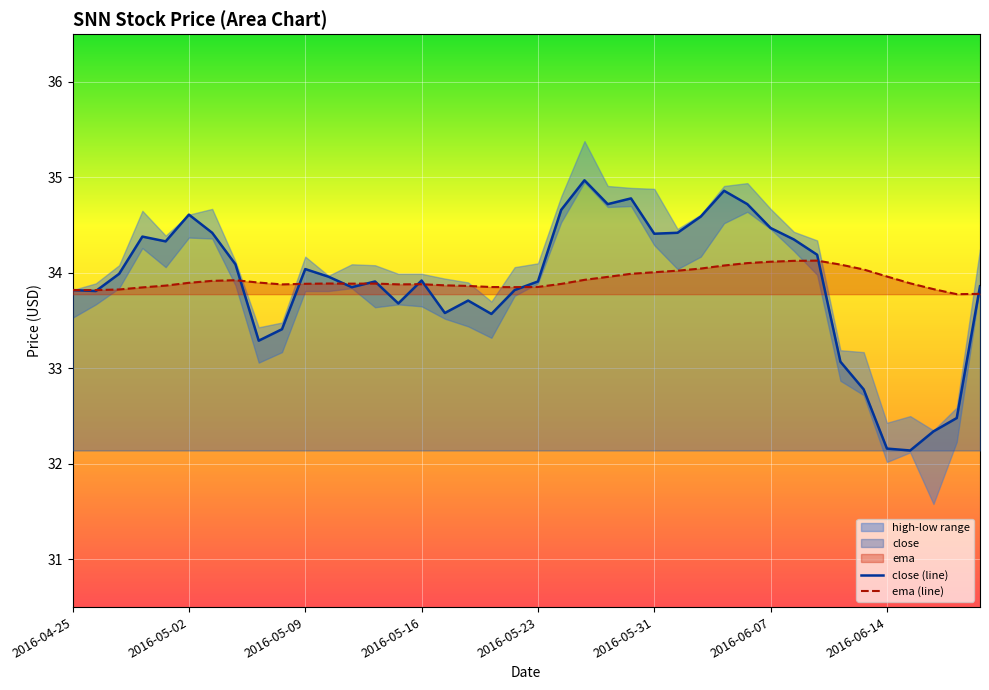

Is it true that ema (line) equals 34.1 at 2016-06-07?

True